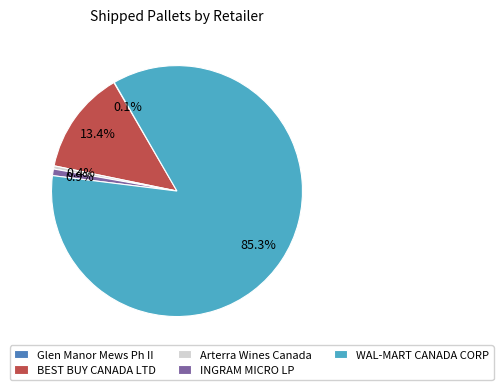

Do Arterra Wines Canada and BEST BUY CANADA LTD together represent more than half of the pie?

No